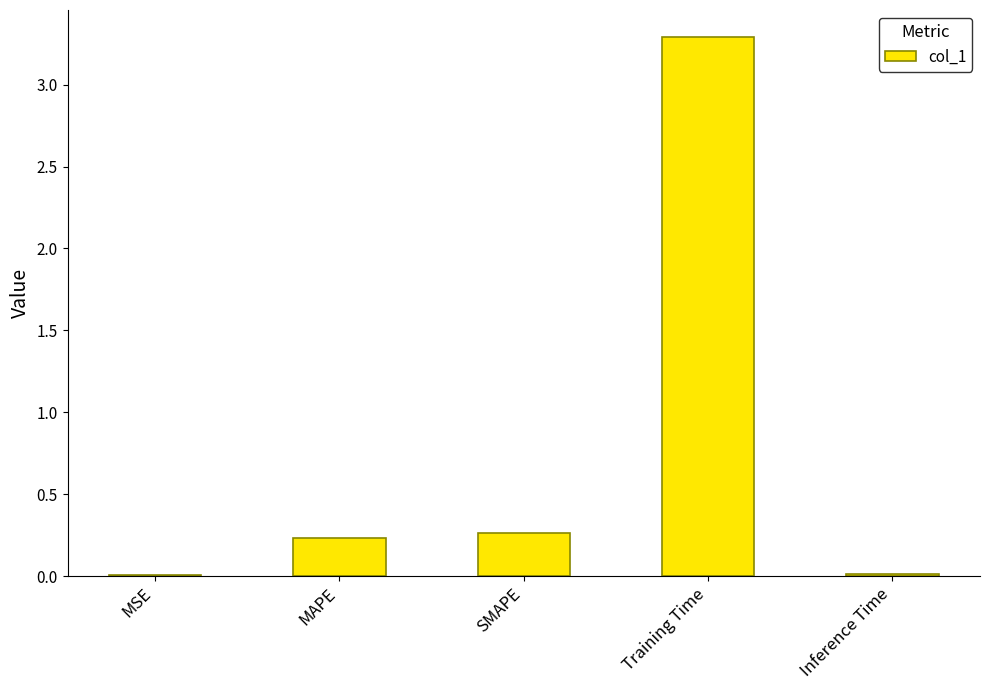

Is it true that the value at MAPE is 0.2?

True